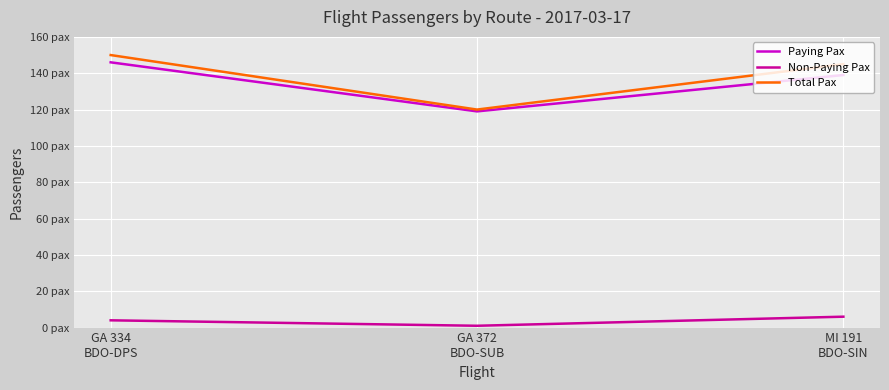

Does the chart have visible grid lines?

Yes